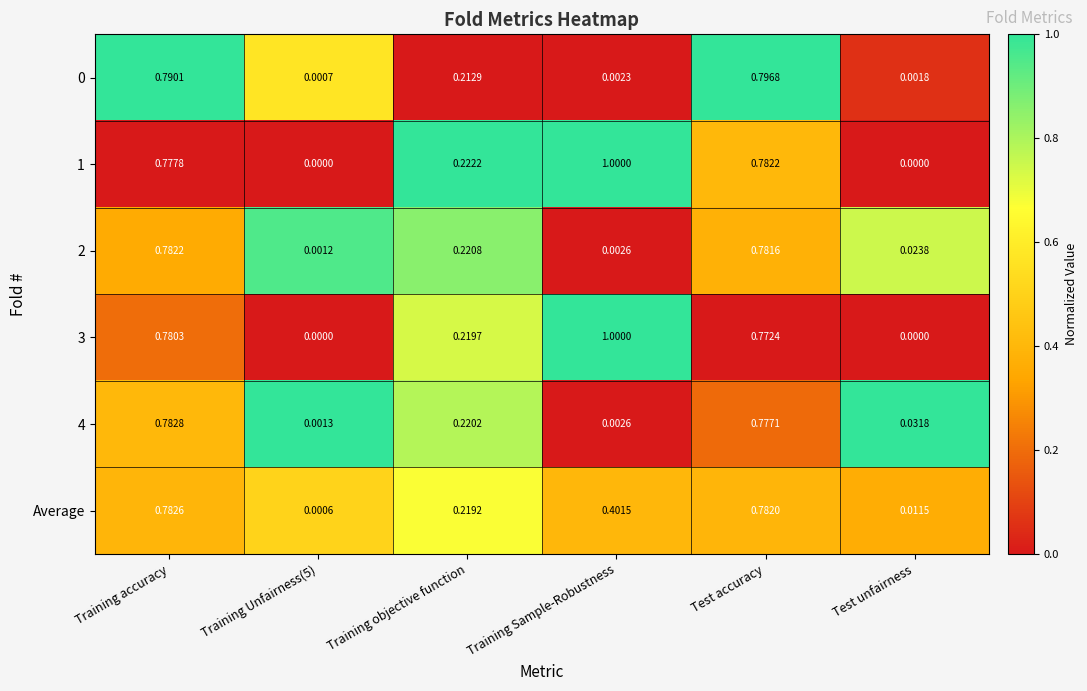

Is the value of 1 at Training objective function greater than the value of 4 at Training Unfairness(5)?

Yes